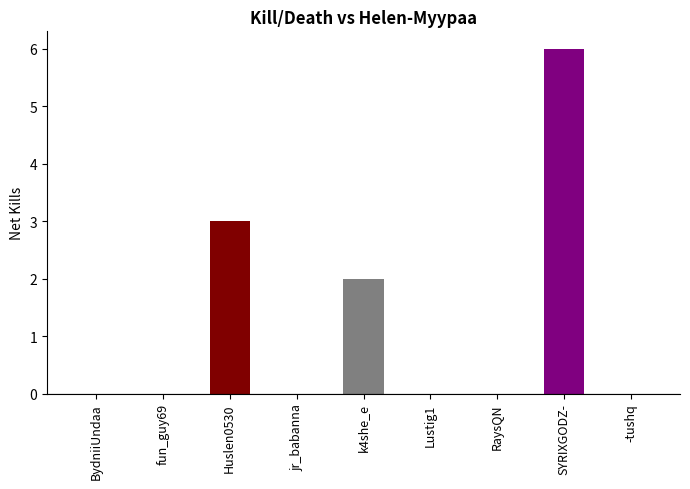

What is the sum of the values at SYRIXGODZ- and fun_guy69?

6